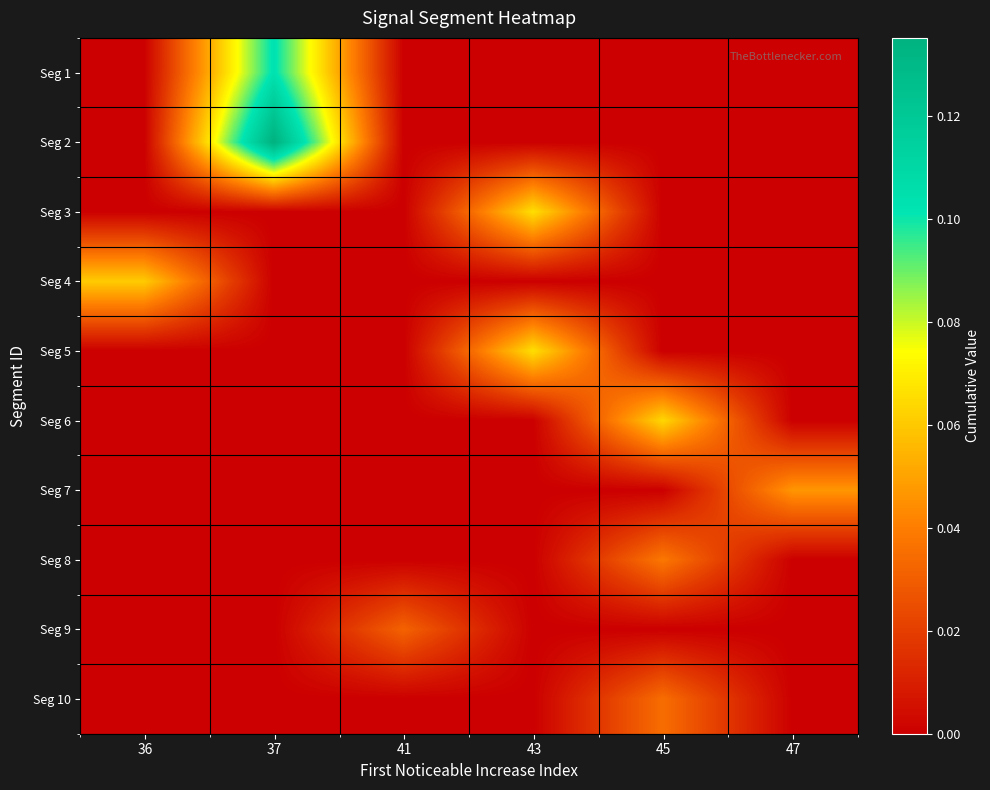

Which series has the widest spread of values?

Seg 2